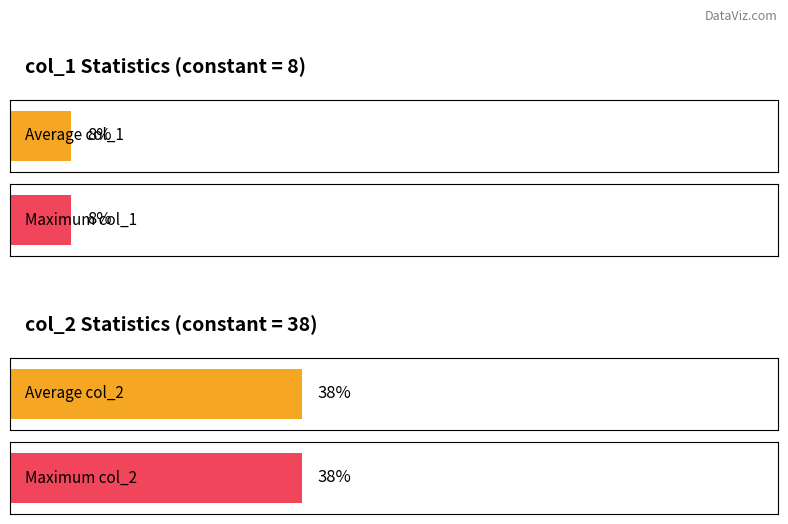

Which series has the largest range (max minus min)?

col_1